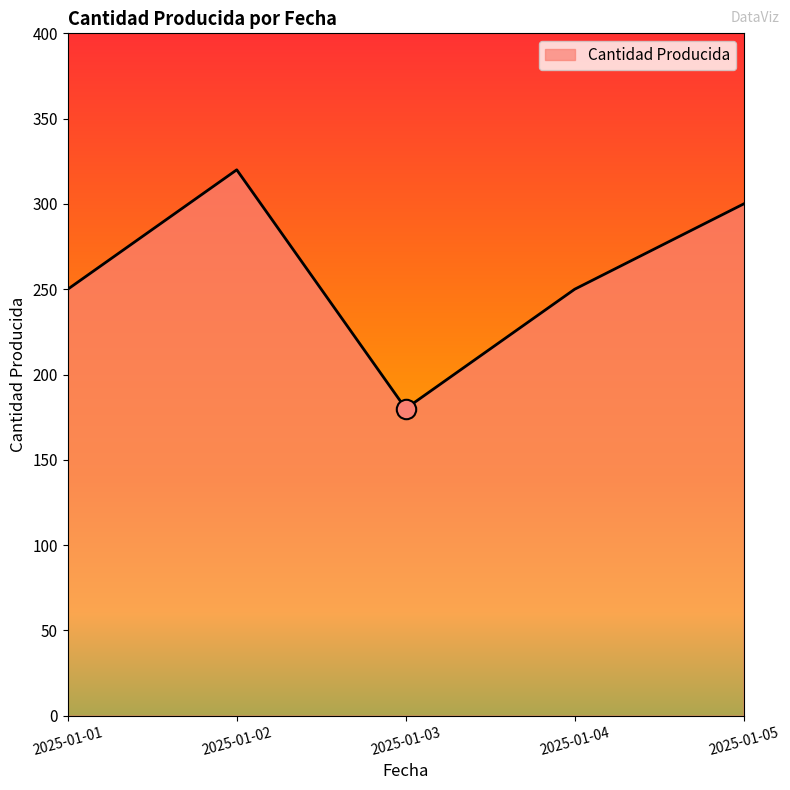

What is the greatest value displayed?

320